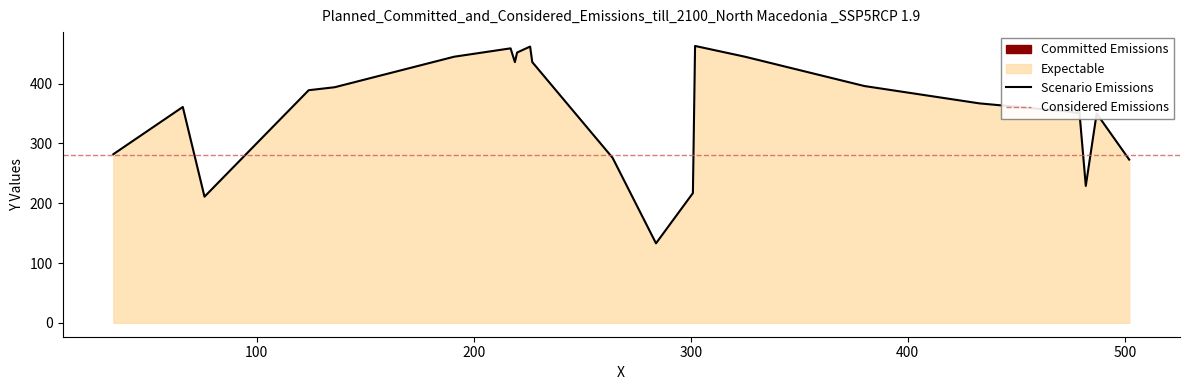

Is it true that the value at 226 is 196?

False